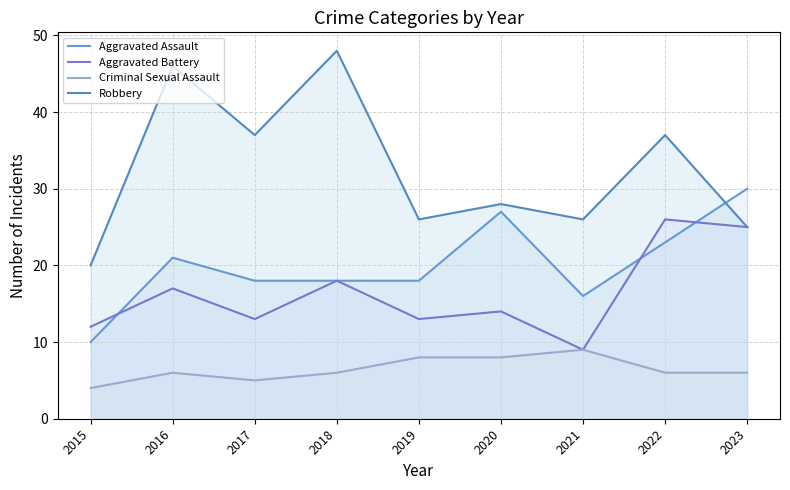

At which category is the sum across all series the highest?

2022